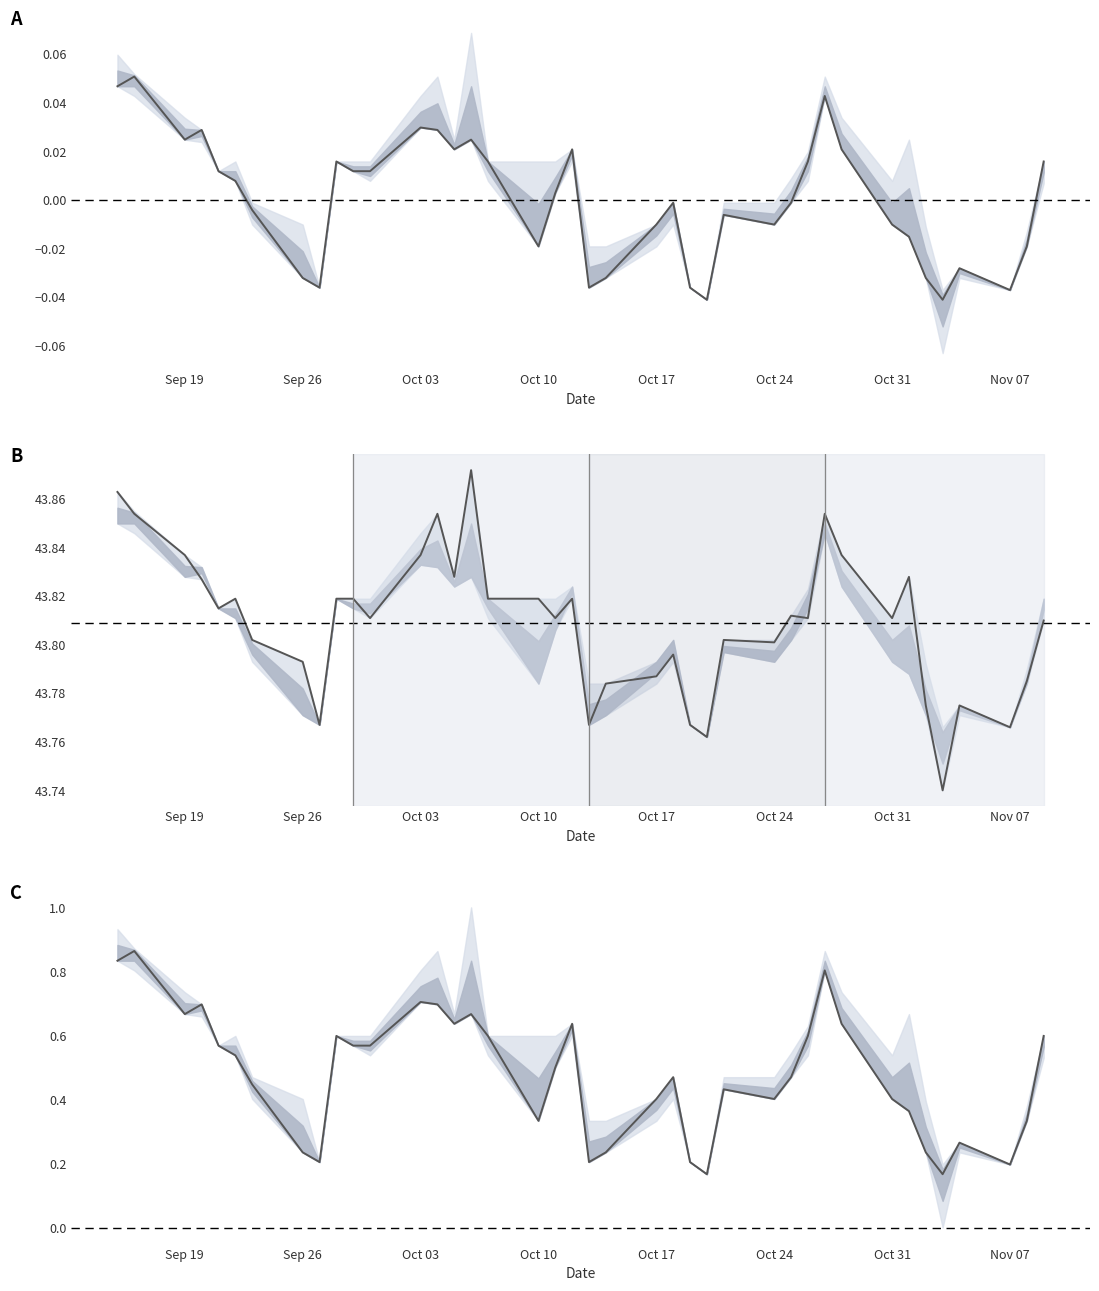

How many data points does each series have?

40